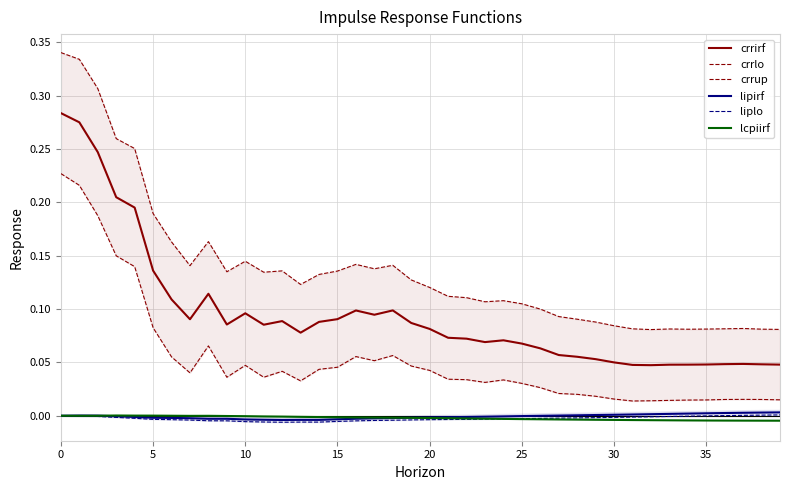

True or false: lipirf and crrirf cross at least once.

False